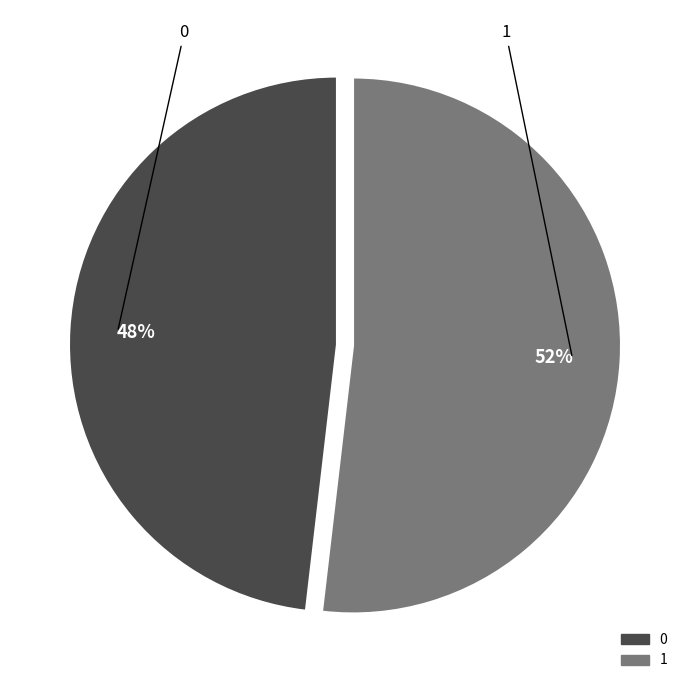

What percentage is the 1 slice, to the nearest percent?

52%